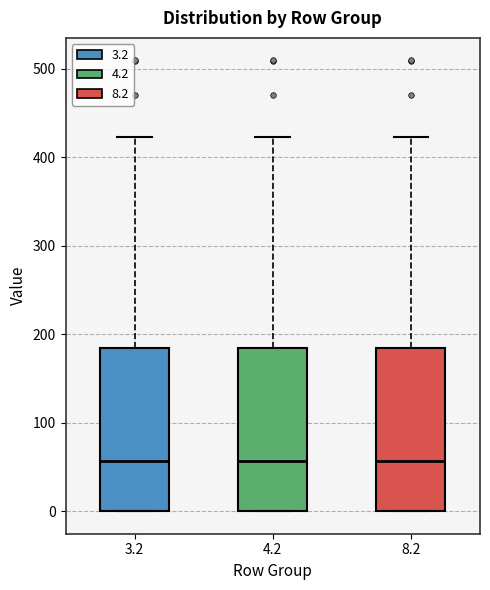

Reading left to right, transcribe this box plot: for each box, give where its median line is, the range the box spans, and where its two whiskers end, as read against the y-axis. The values are not printed on the chart, so give them approximately, as read against the axis.

3.2: median 60, box 0 to 180, whiskers 0 to 420
4.2: median 60, box 0 to 180, whiskers 0 to 420
8.2: median 60, box 0 to 180, whiskers 0 to 420